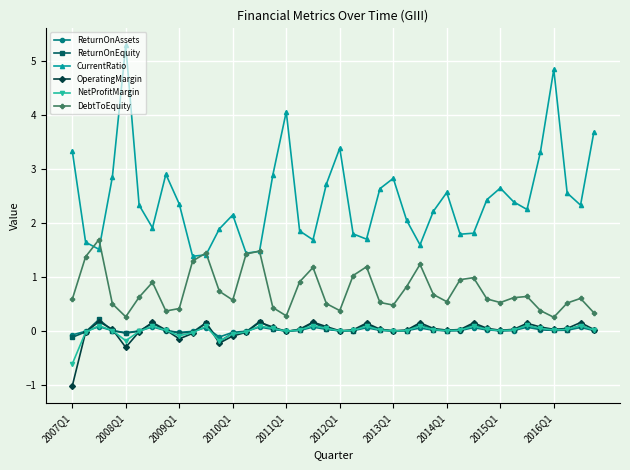

Which series has the widest spread of values?

CurrentRatio